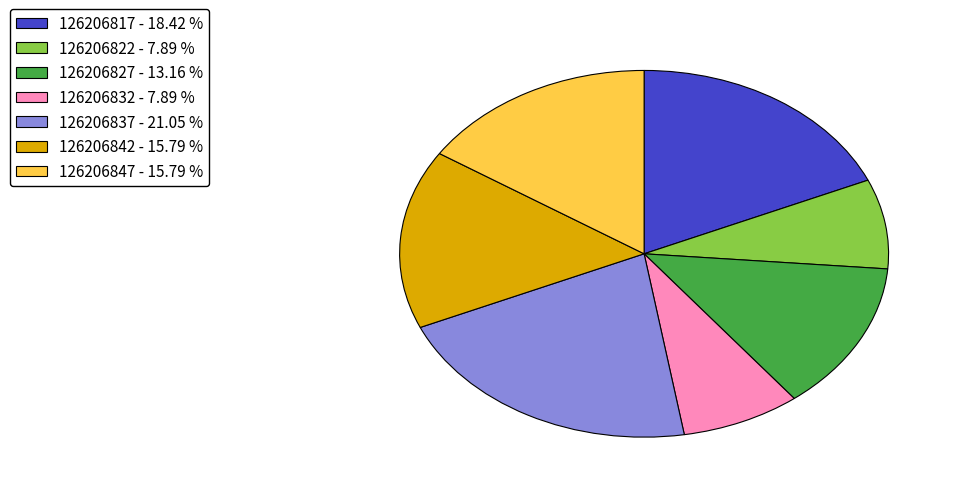

Does 126206847 - 15.79 % represent more than half of the total?

No